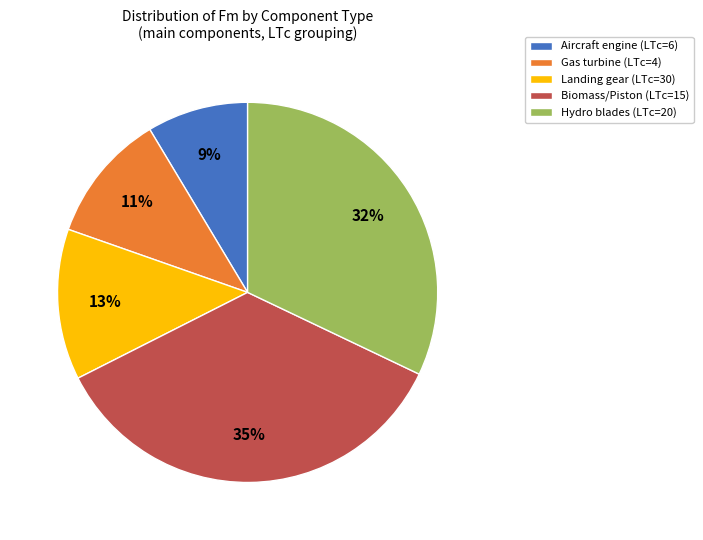

Approximately how many times larger is the value at Hydro blades (LTc=20) compared to Landing gear (LTc=30)?

2.5